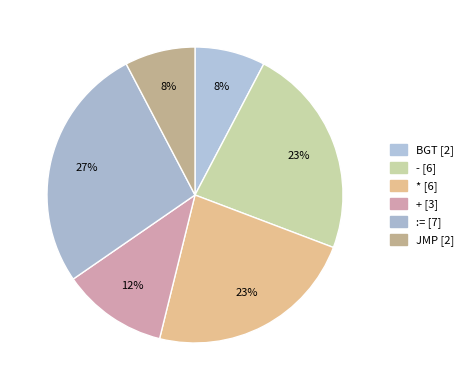

Rank the categories by value from lowest to highest.

BGT, JMP, +, -, *, :=